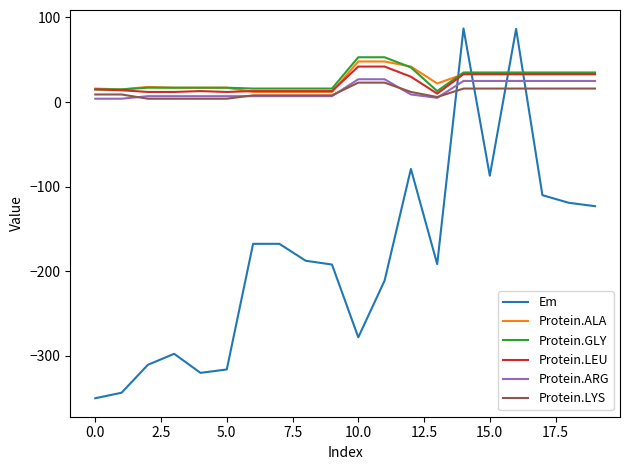

How many times do Protein.LYS and Em cross each other?

4